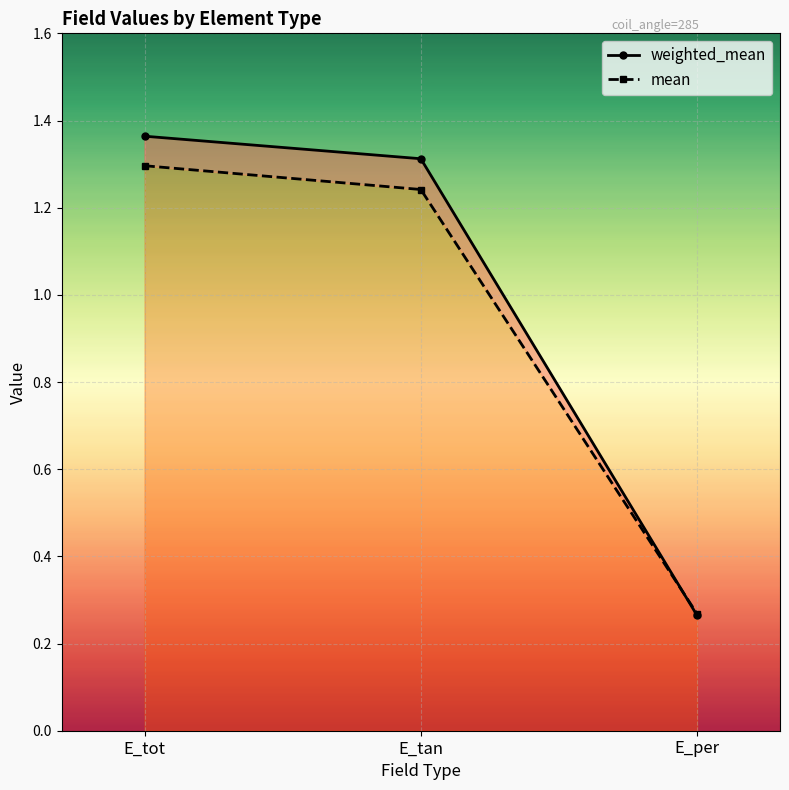

Count the number of categories in the chart.

3